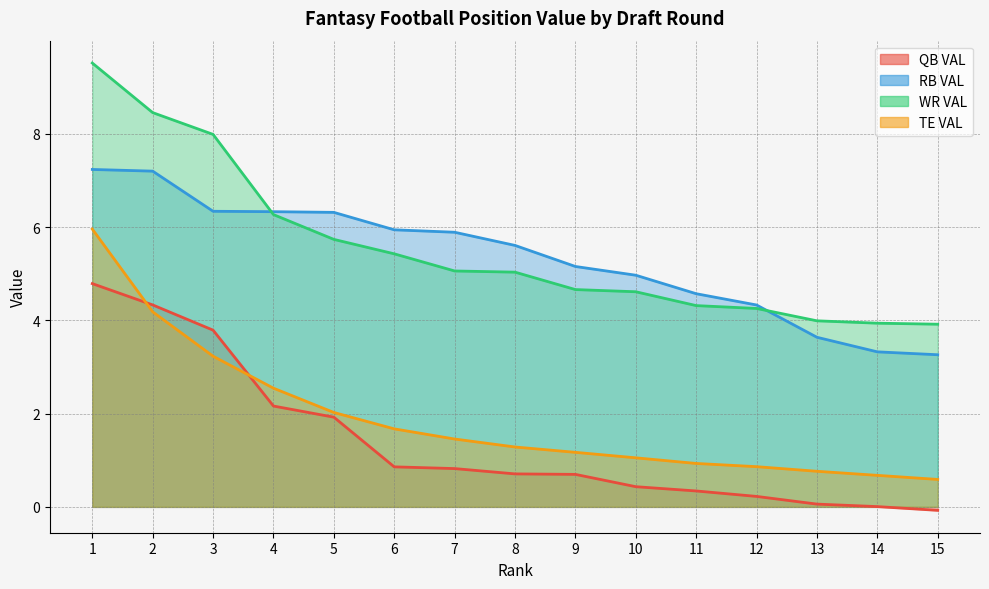

Is the value of QB VAL at 7 greater than the value of RB VAL at 8?

No